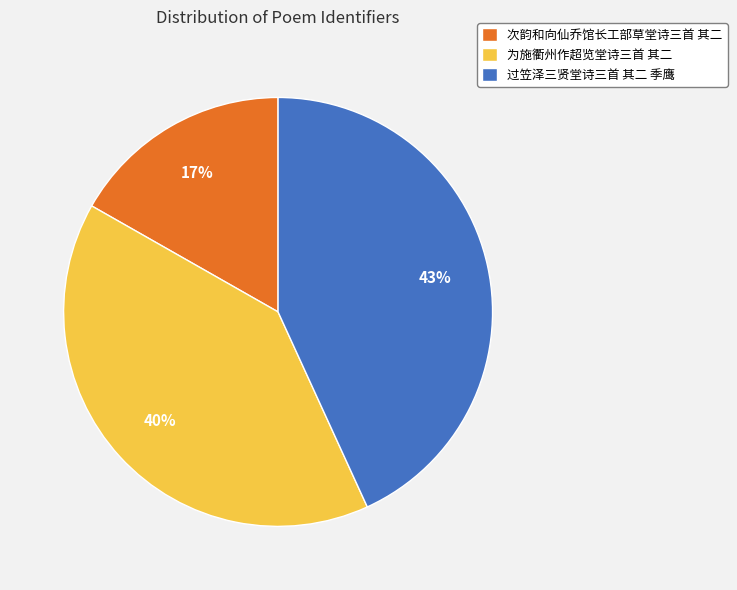

The 过笠泽三贤堂诗三首 其二 季鹰 slice represents 54% of the pie. True or false?

False